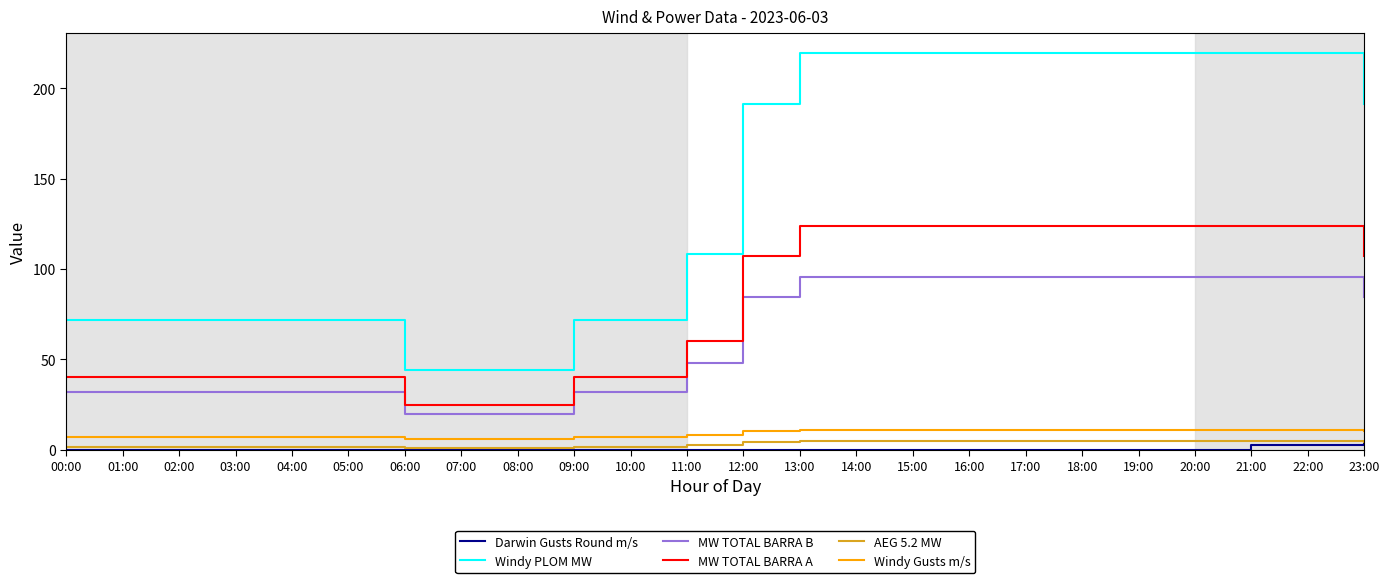

Where is Windy PLOM MW nearest to the value 131?

11:00